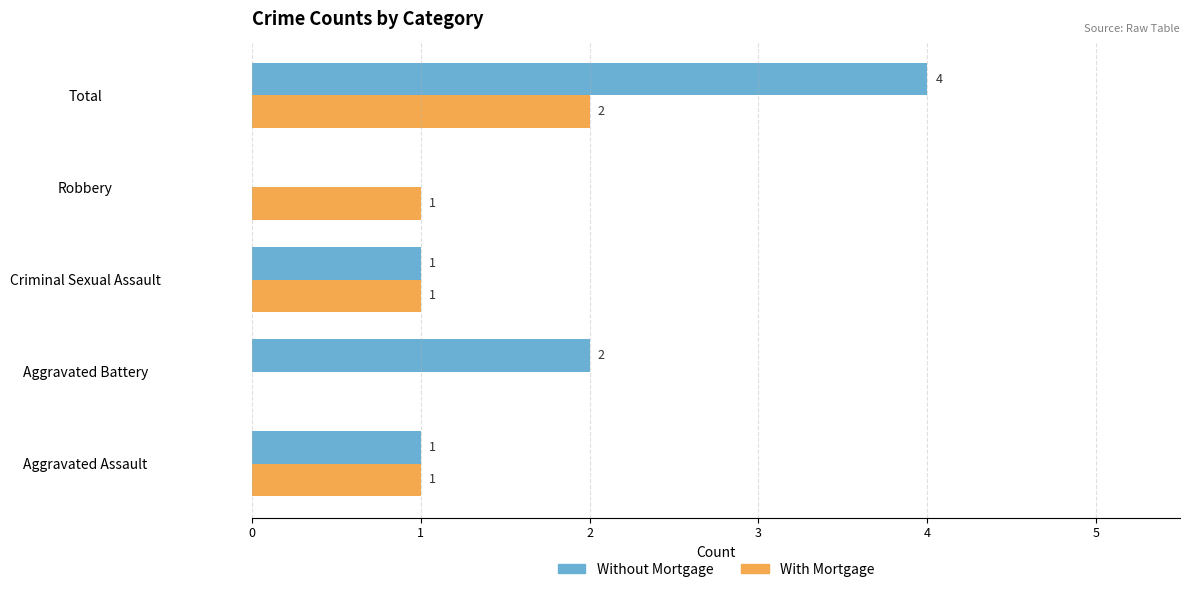

Which label corresponds to the largest value in the chart?

Total